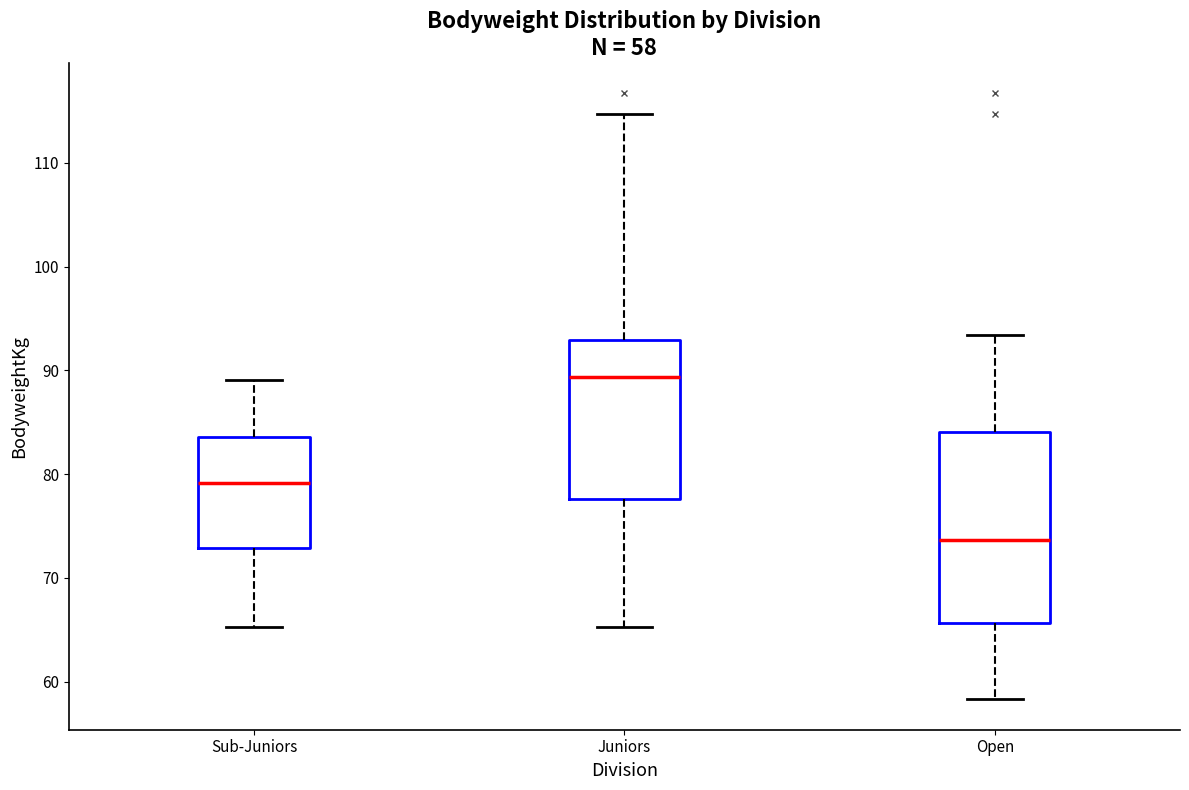

Which box has the lowest median line?

Open